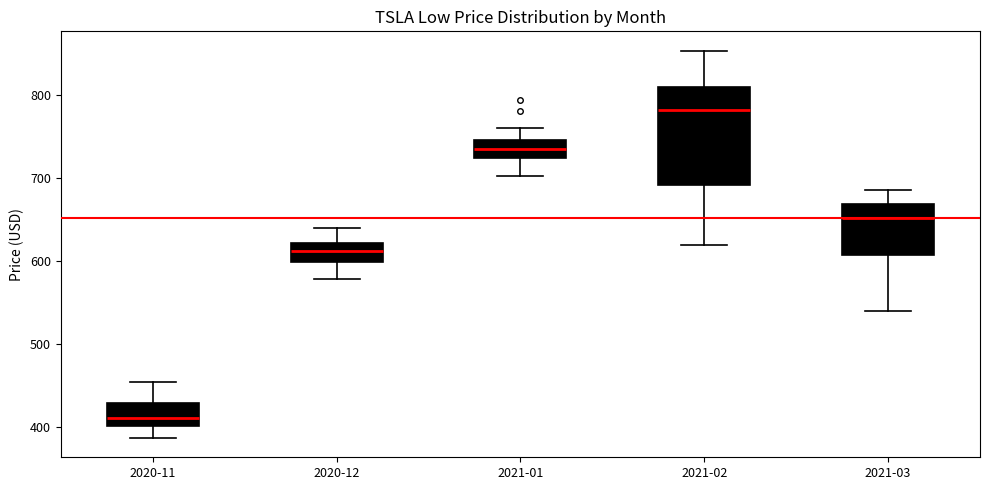

Reading left to right, read every box against the y-axis: the position of its median line, the range the box covers, and the ends of its whiskers. The values are not printed on the chart, so give them approximately, as read against the axis.

2020-11: median 410, box 400 to 430, whiskers 390 to 450
2020-12: median 610, box 600 to 620, whiskers 580 to 640
2021-01: median 740, box 720 to 750, whiskers 700 to 760
2021-02: median 780, box 690 to 810, whiskers 620 to 850
2021-03: median 650, box 610 to 670, whiskers 540 to 690